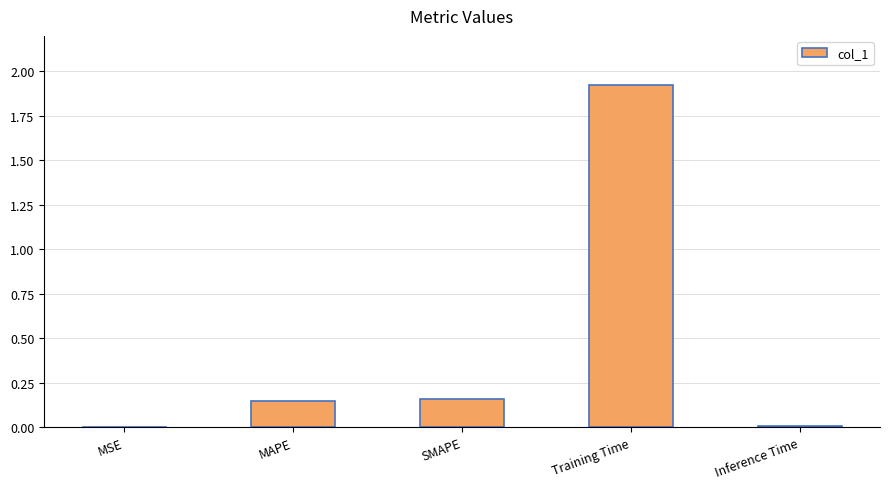

What is the change in value from SMAPE to Training Time?

+1.8